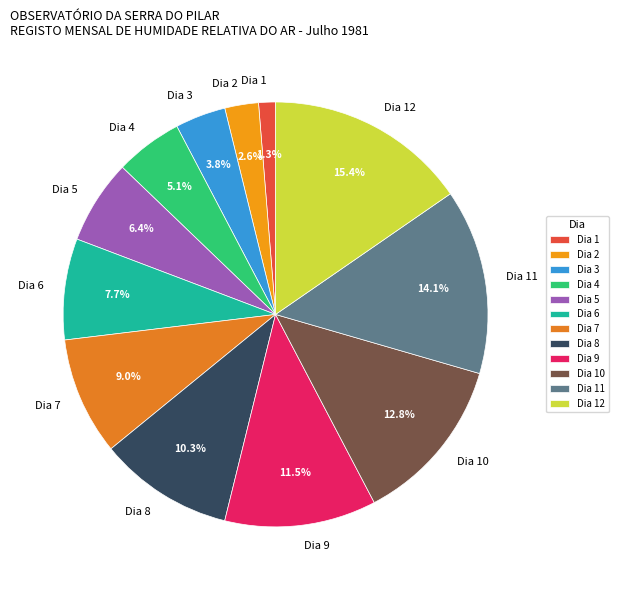

Does any single category account for the majority?

No